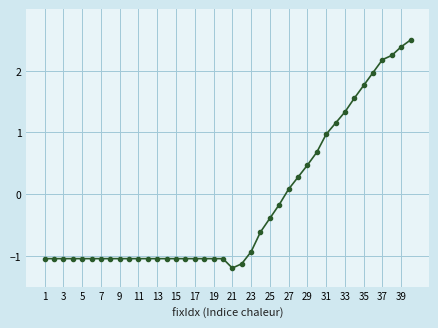

What is the smallest value displayed?

-1.2